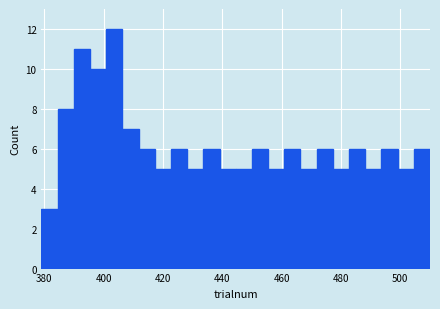

Read against the x-axis, roughly where is the centre of the tallest bar?

404